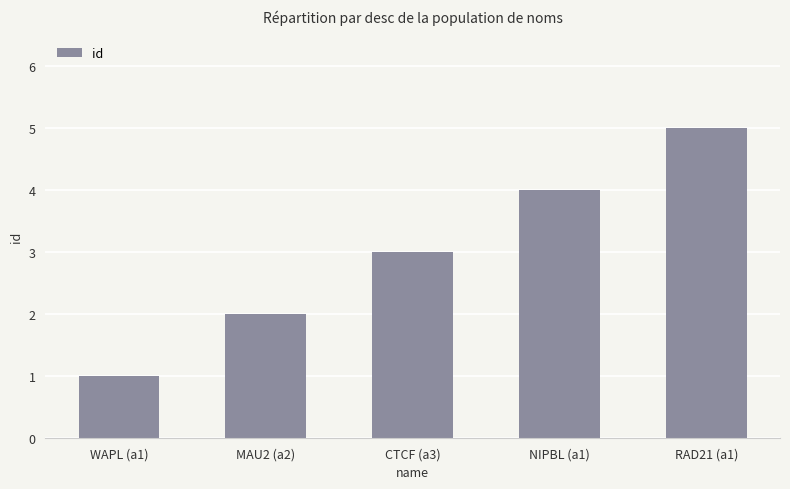

What is the value of the 2nd bar from the left?

2